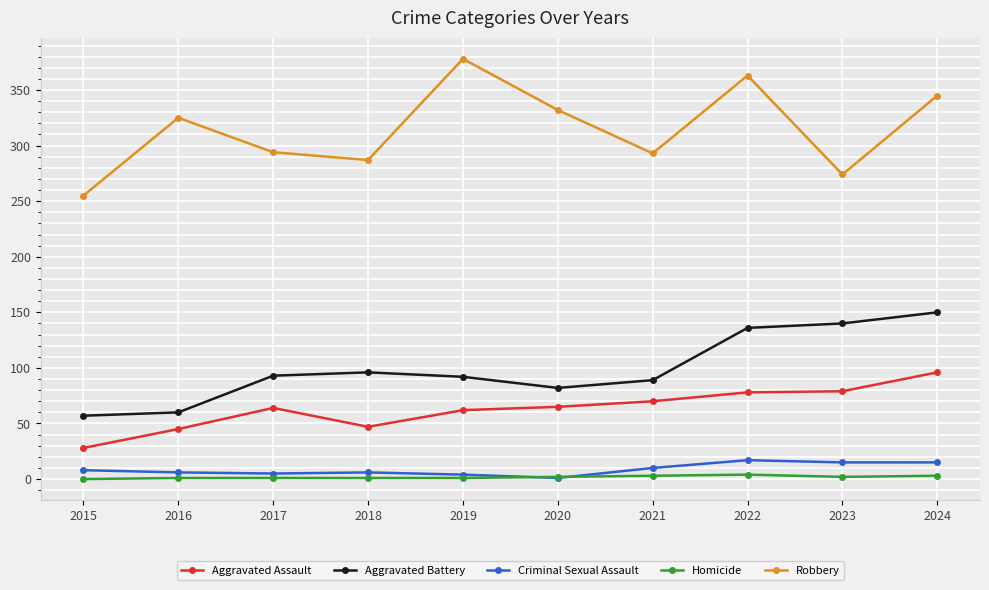

Is it true that Aggravated Assault equals 113 at 2020?

False